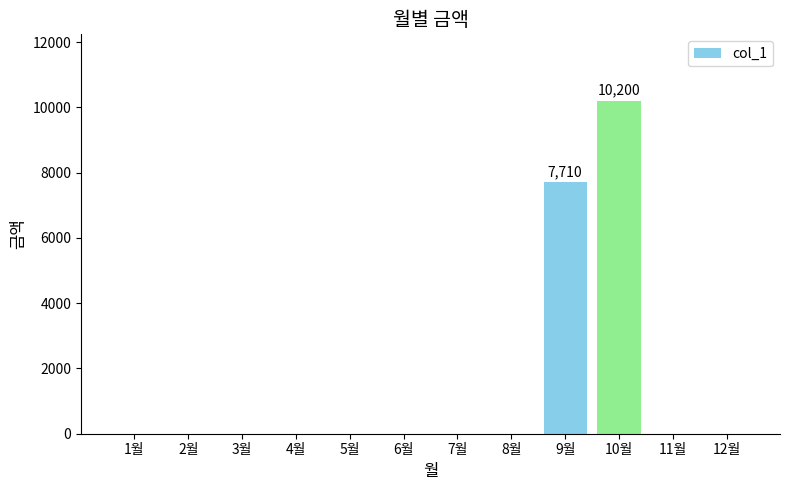

How many data points does each series have?

12